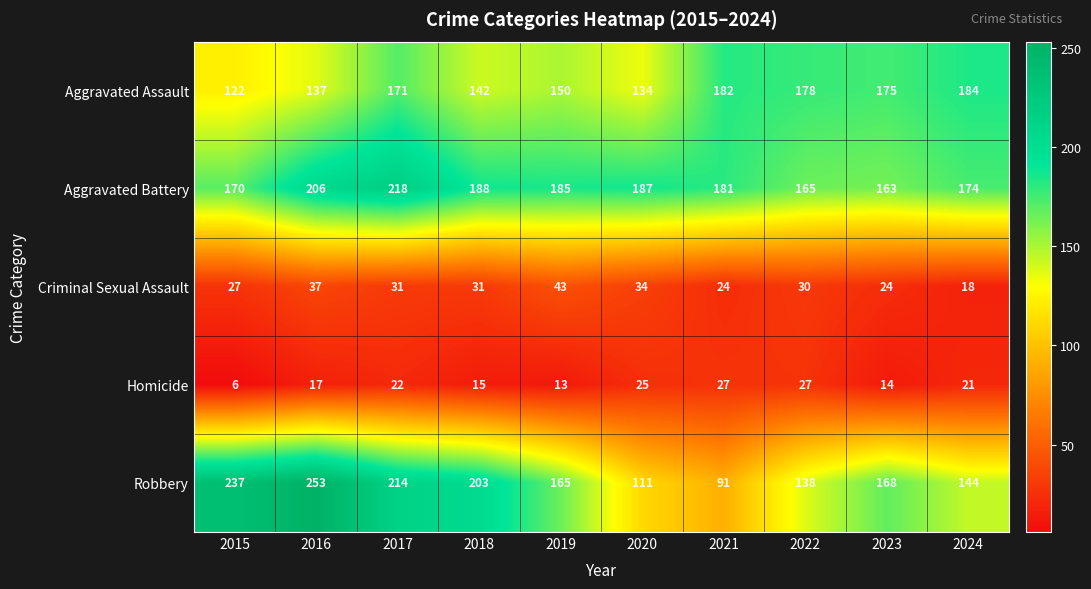

Which label corresponds to the smallest value in the chart?

2015